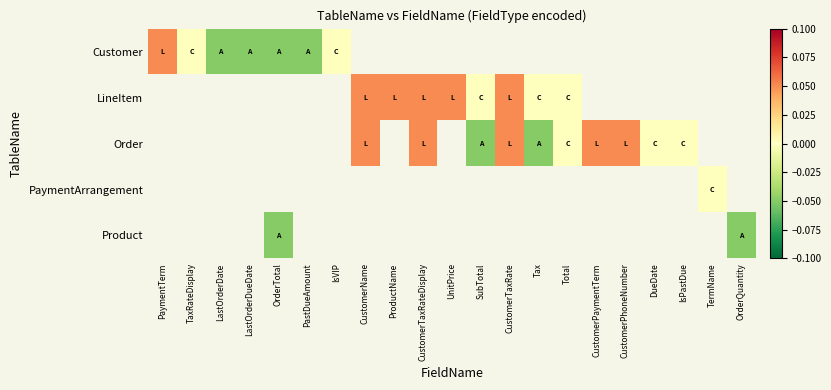

List the series in order of their peak value, highest first.

Customer, LineItem, Order, PaymentArrangement, Product